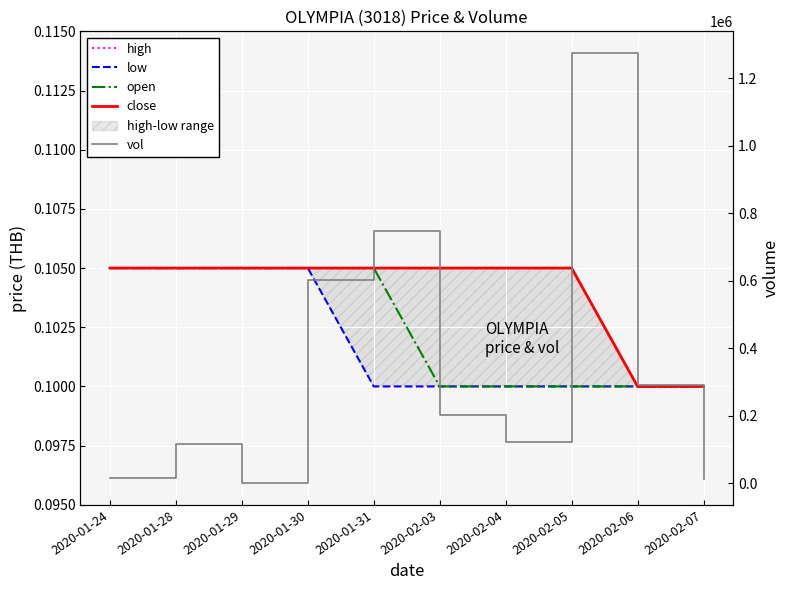

Between 2020-02-03 and 2020-02-06, which series saw the biggest shift?

vol